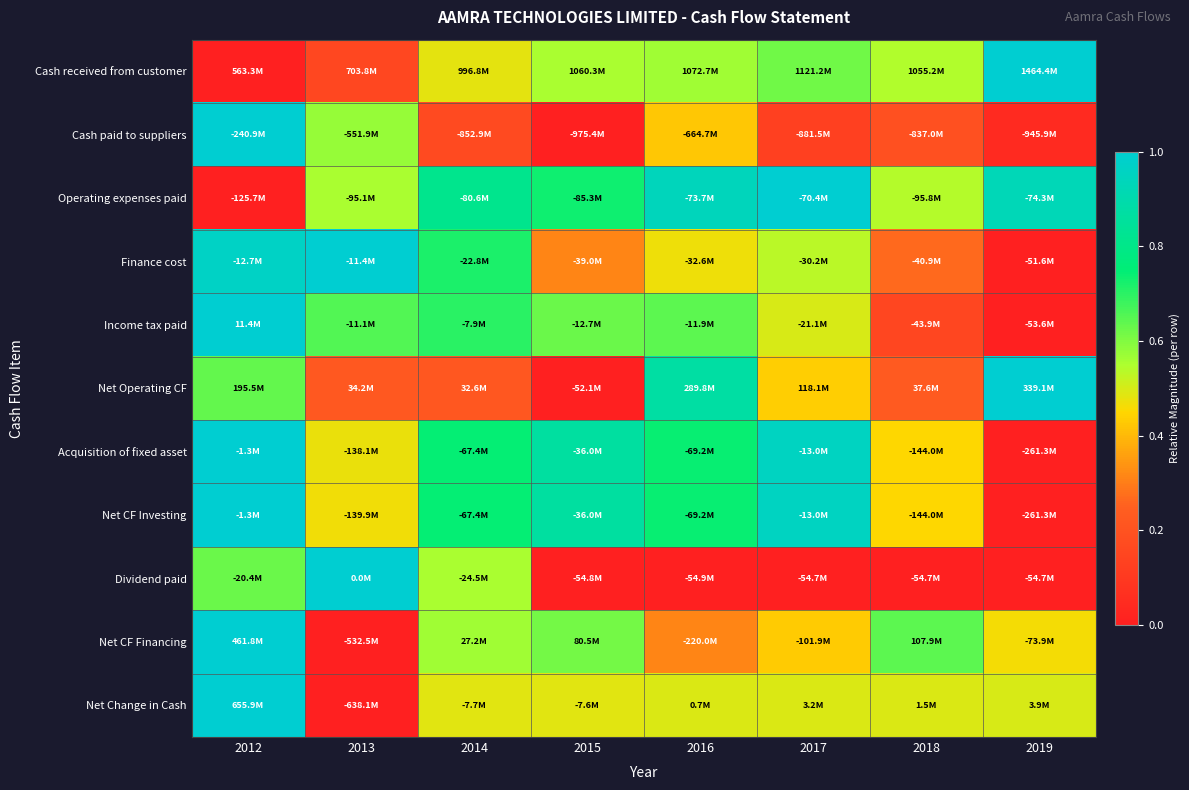

At which category is the sum across all series the highest?

2012